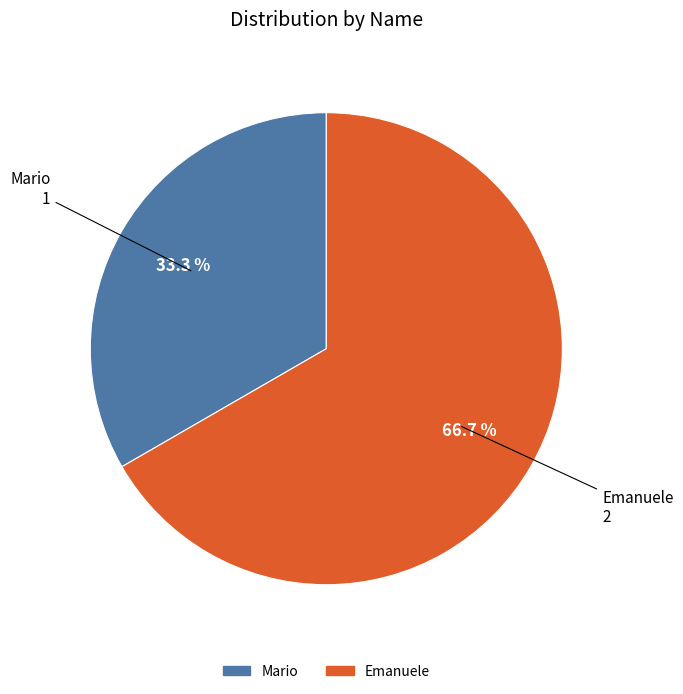

Which category accounts for the majority?

Emanuele